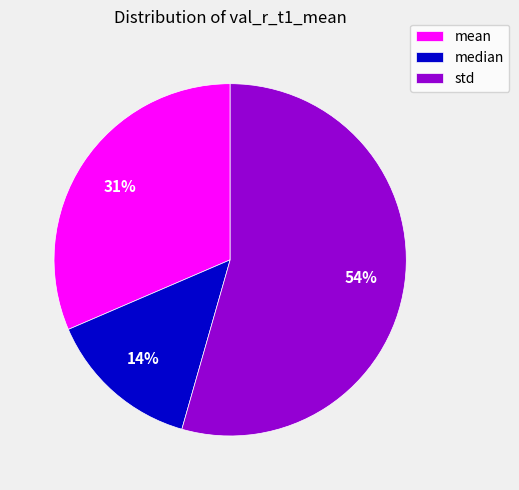

Is it true that median is 14% of the pie?

True